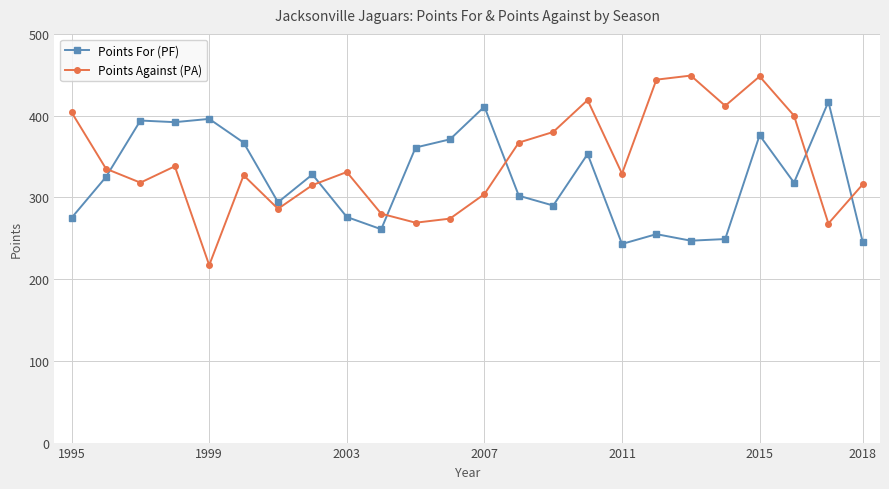

What is the minimum value shown in the chart?

217